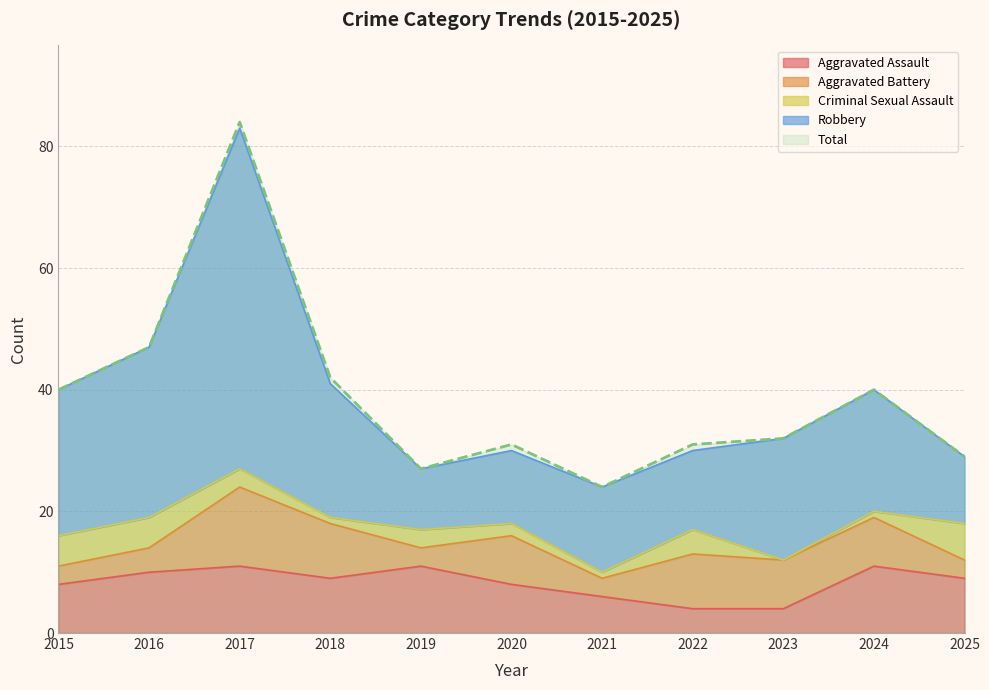

What is the highest value of the Aggravated Assault series?

11